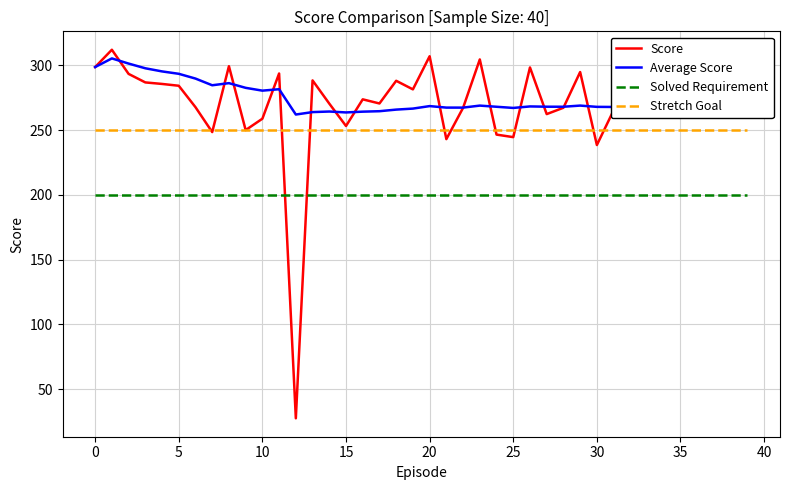

What is the smallest value displayed?

27.6